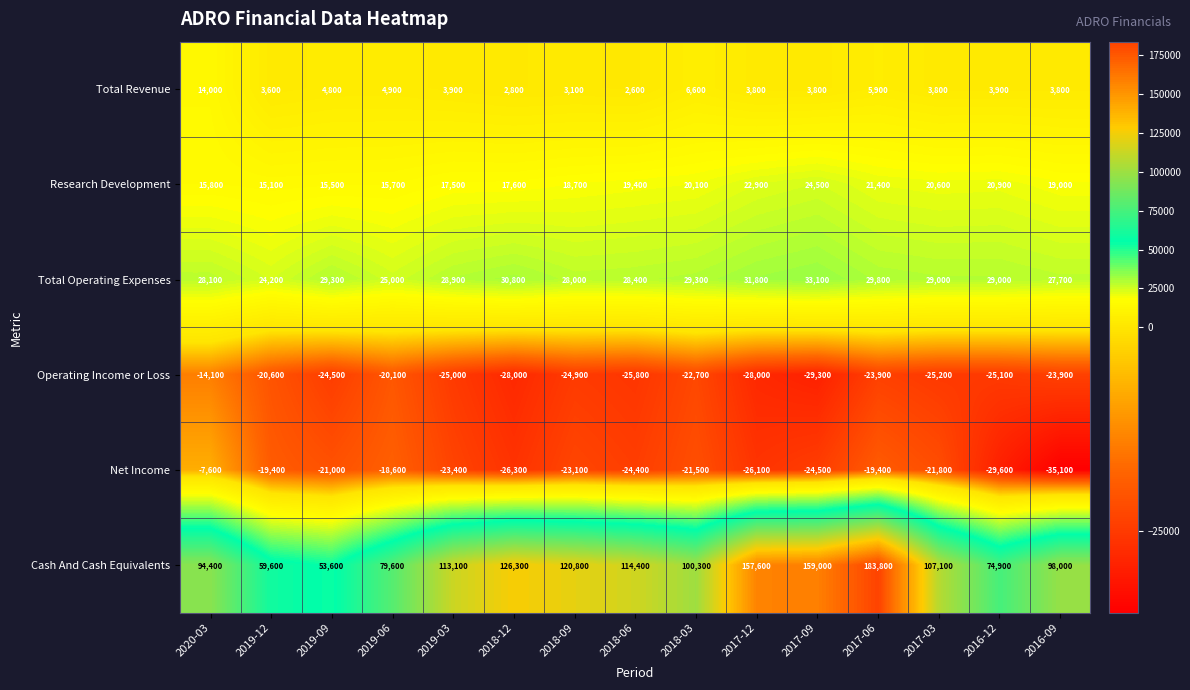

At which label is Net Income closest to -21350?

2018-03